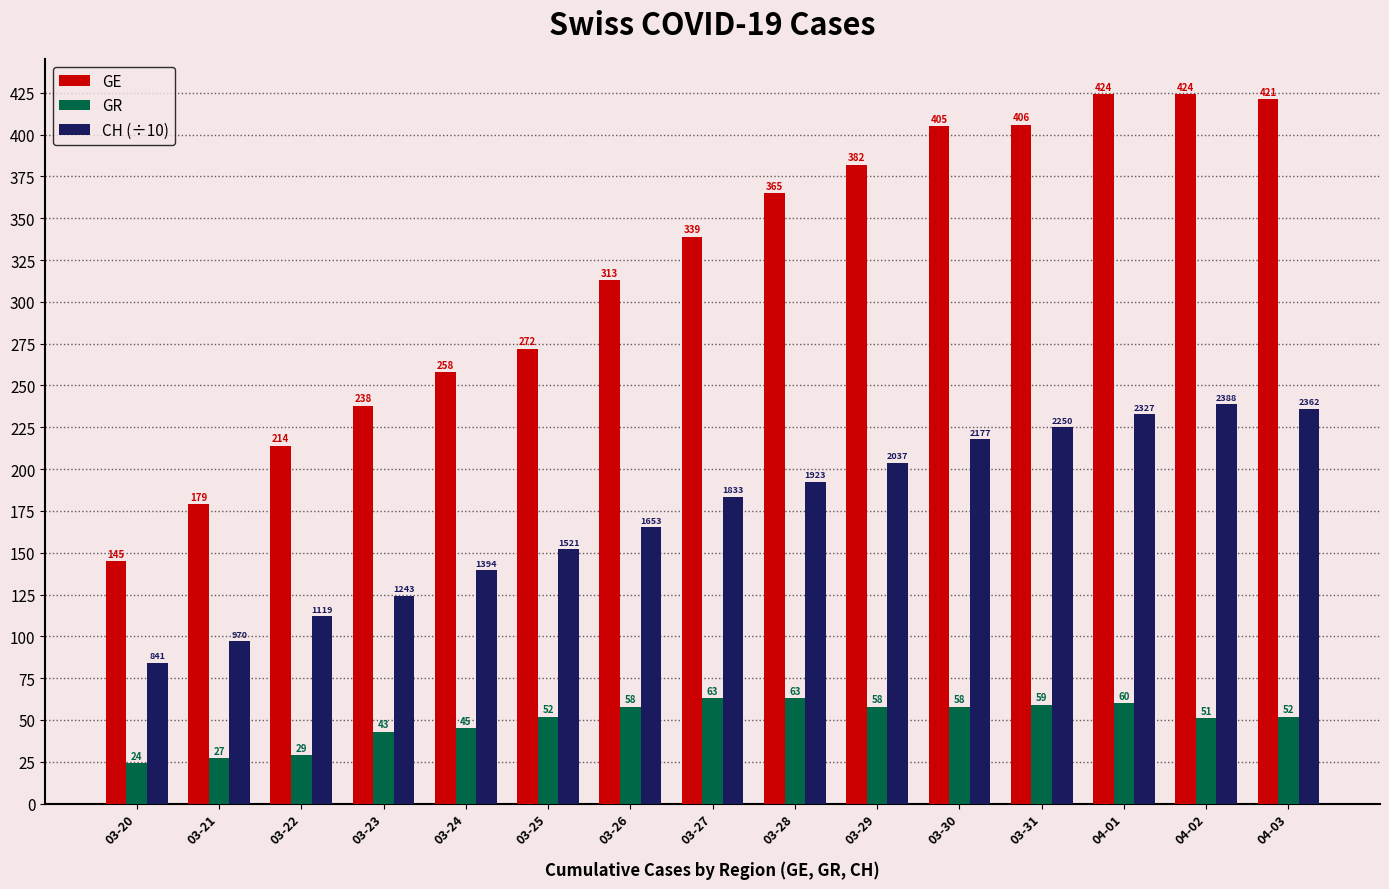

What is the minimum value shown in the chart?

24.0